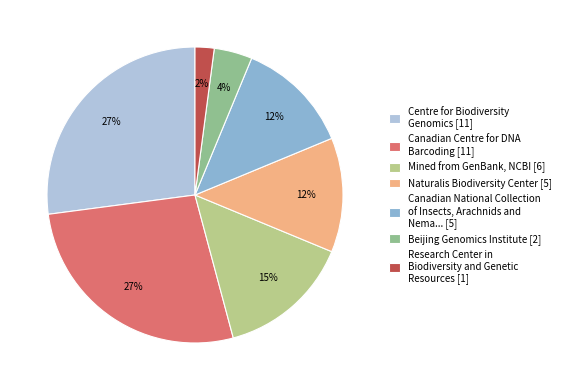

Does Beijing Genomics Institute [2] account for over 50% of the chart?

No